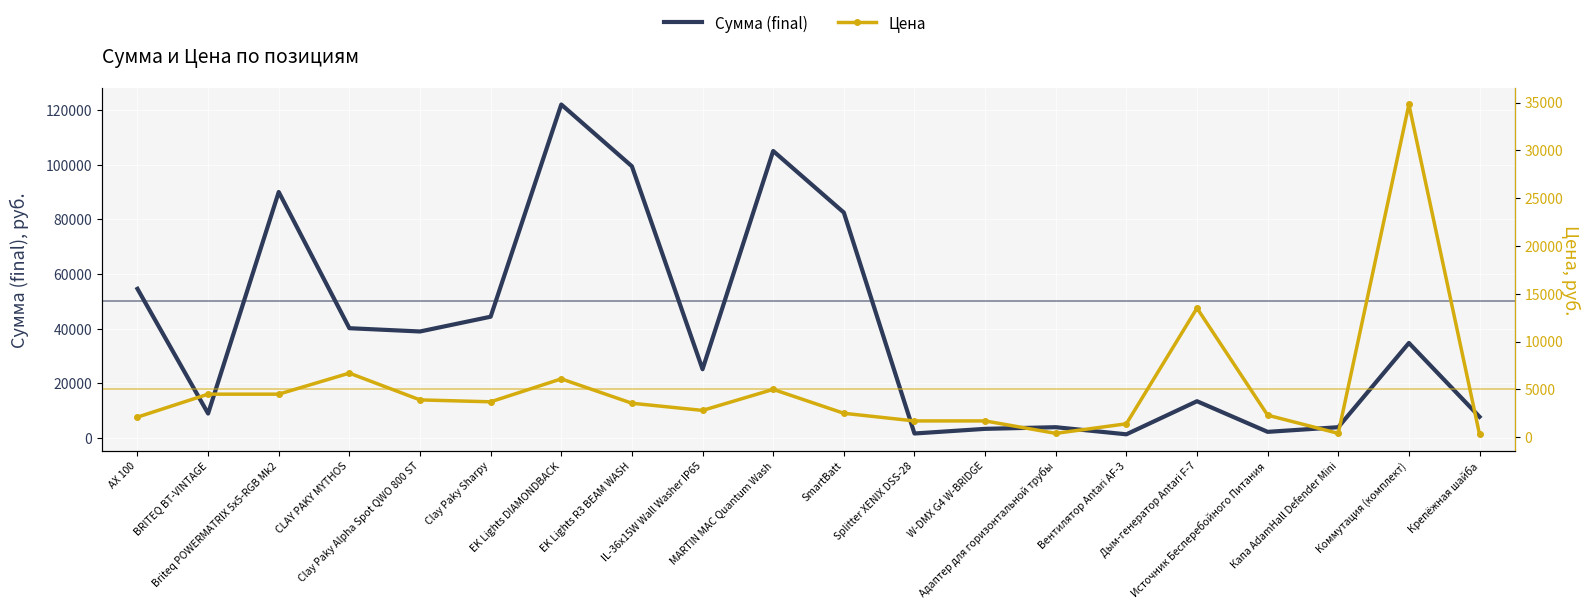

Is this an area chart (filled region under the line)?

No